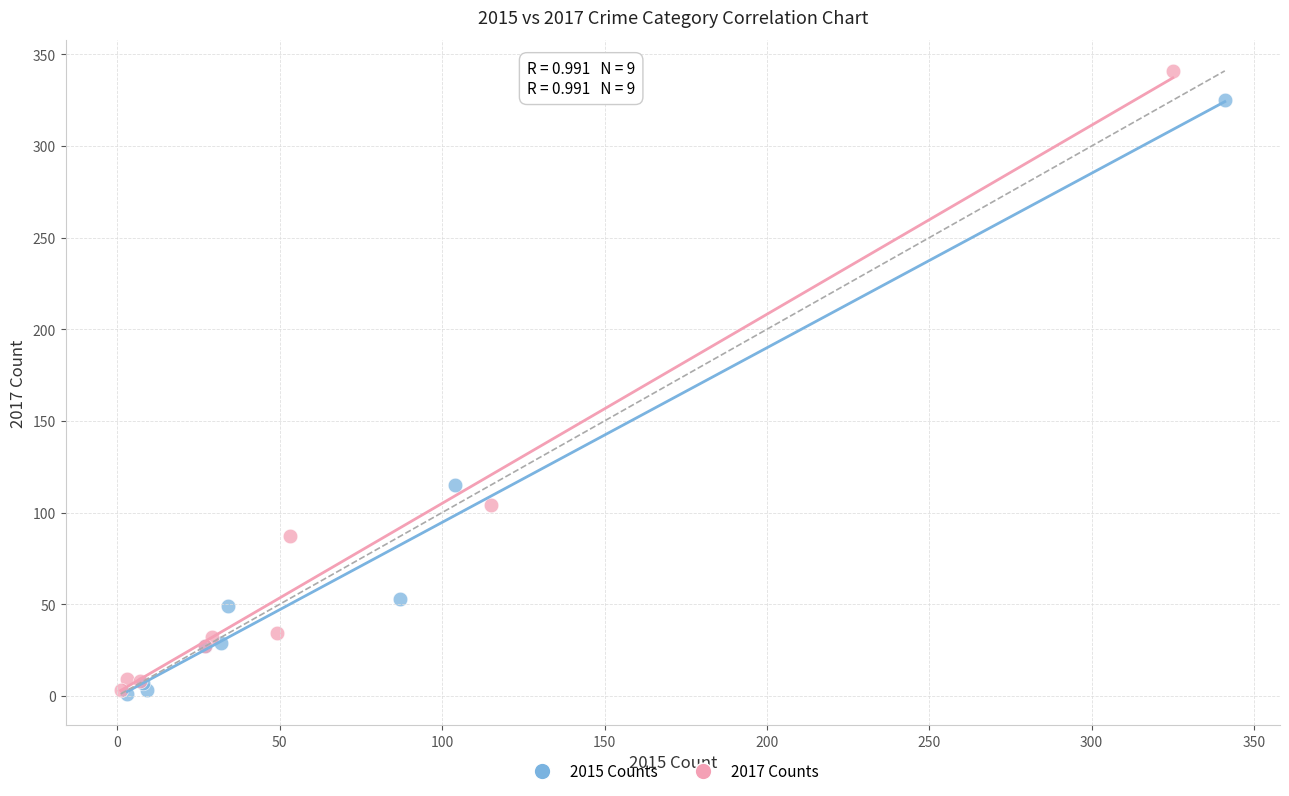

Which series contains the highest Y value?

2017 Counts